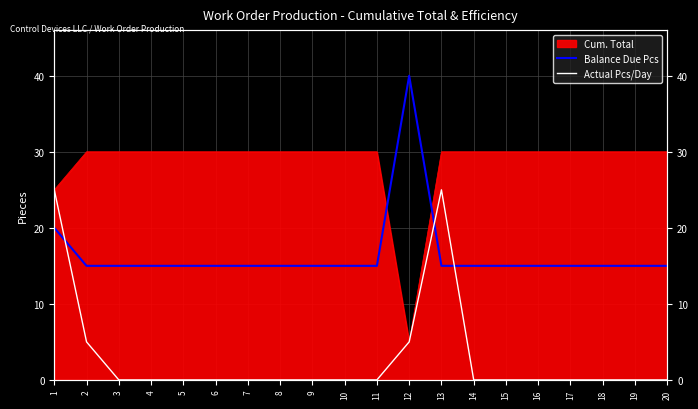

The value of Actual Pcs/Day at 19 is 0. True or false?

True